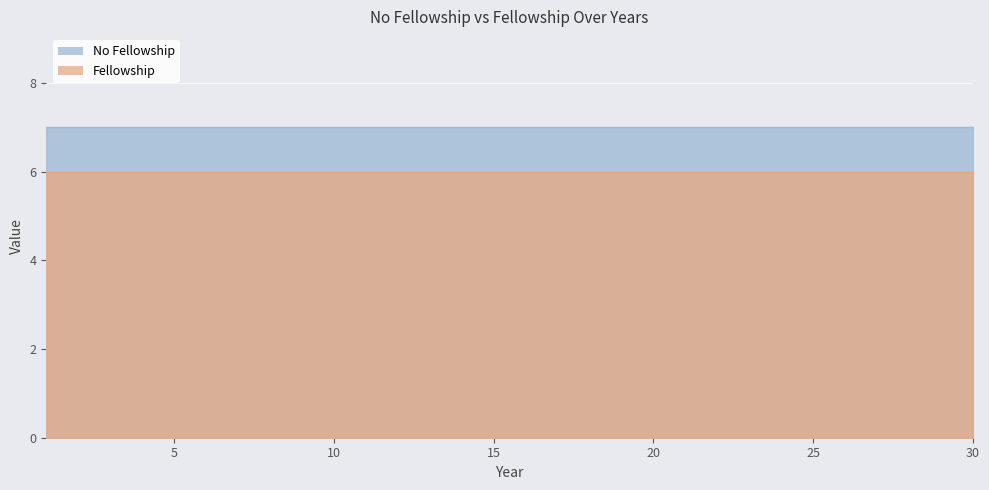

What is the difference between the highest and lowest values at 9?

1